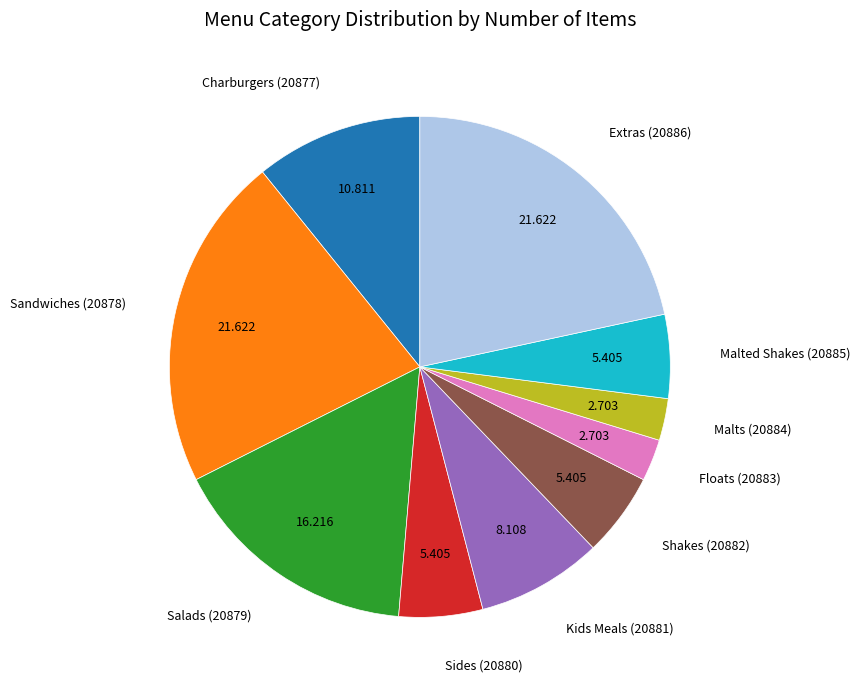

Is there a majority slice in this chart?

No